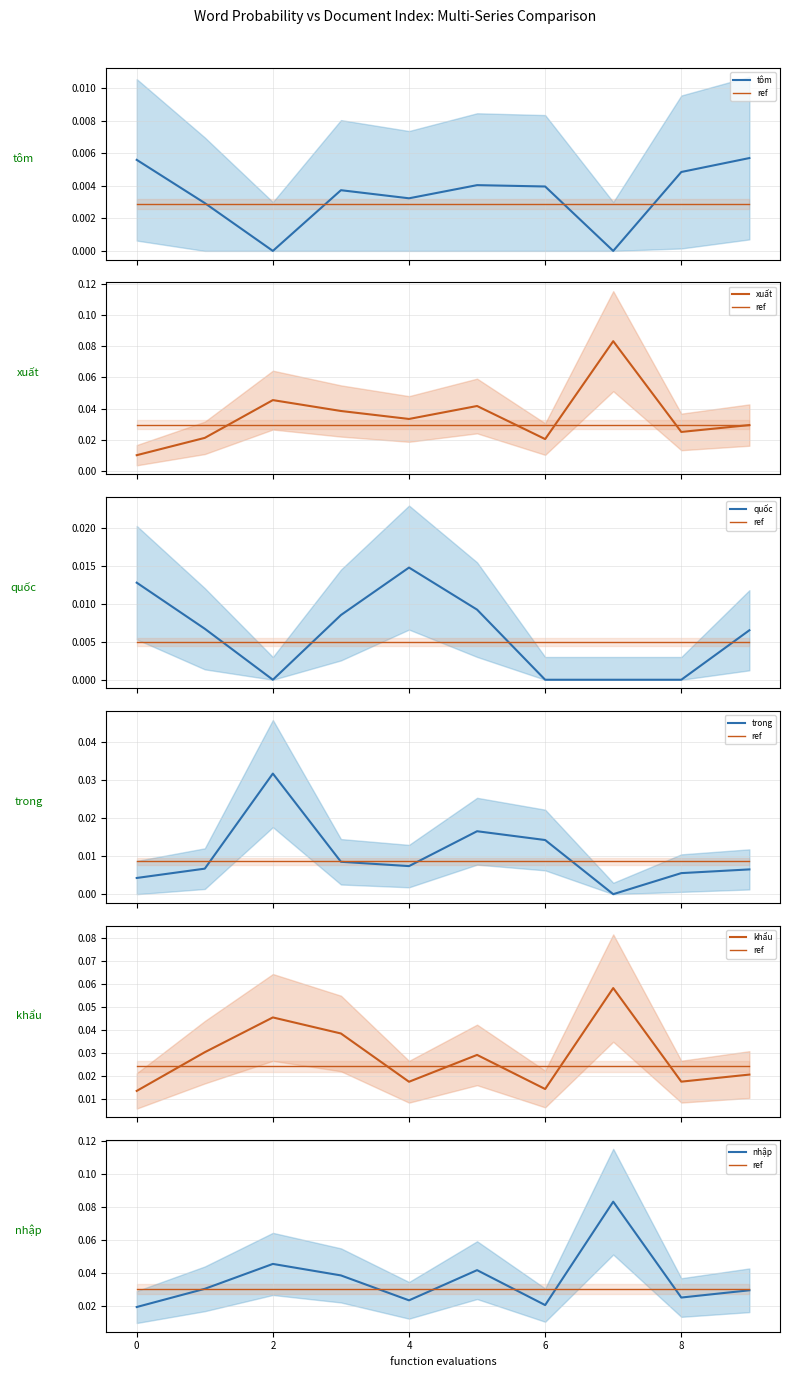

Rank the series at 3 from highest to lowest value.

xuất, khẩu, nhập, quốc, trong, tôm